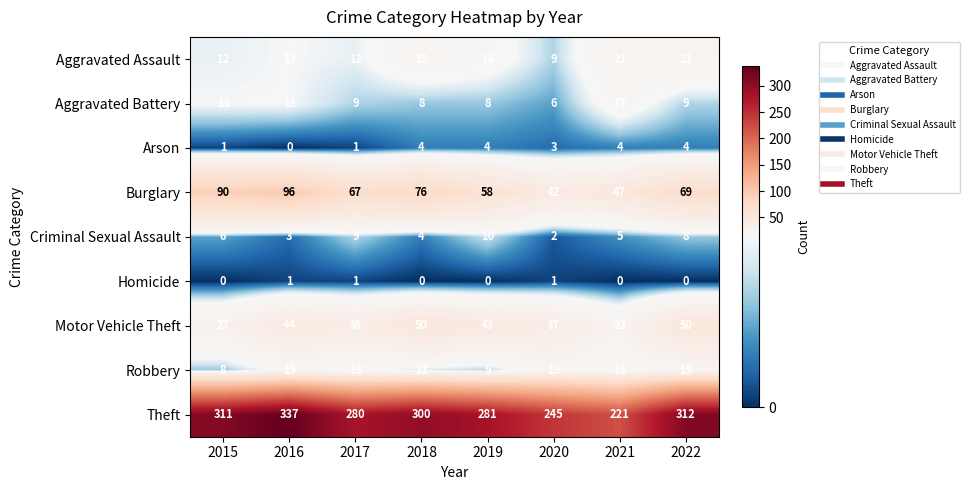

List the labels in order of Criminal Sexual Assault value, smallest first.

2020, 2016, 2018, 2021, 2015, 2022, 2017, 2019